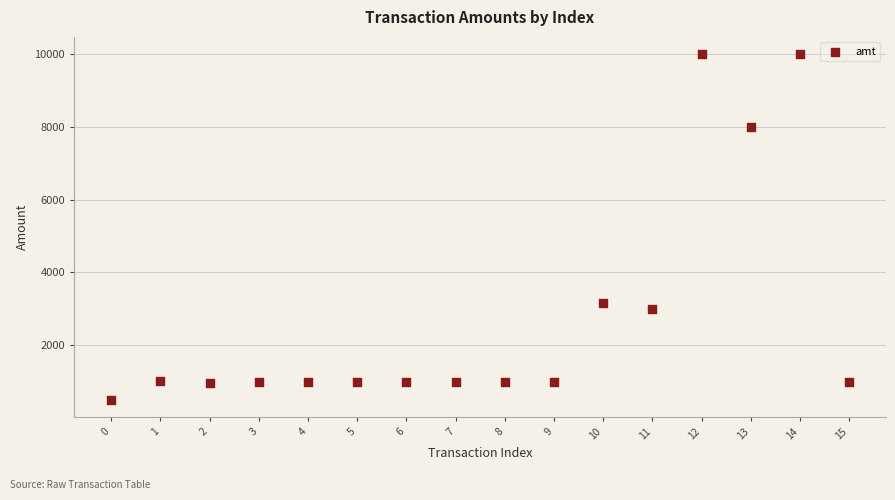

What Y value in the scatter plot is closest to 5250?

3150.0